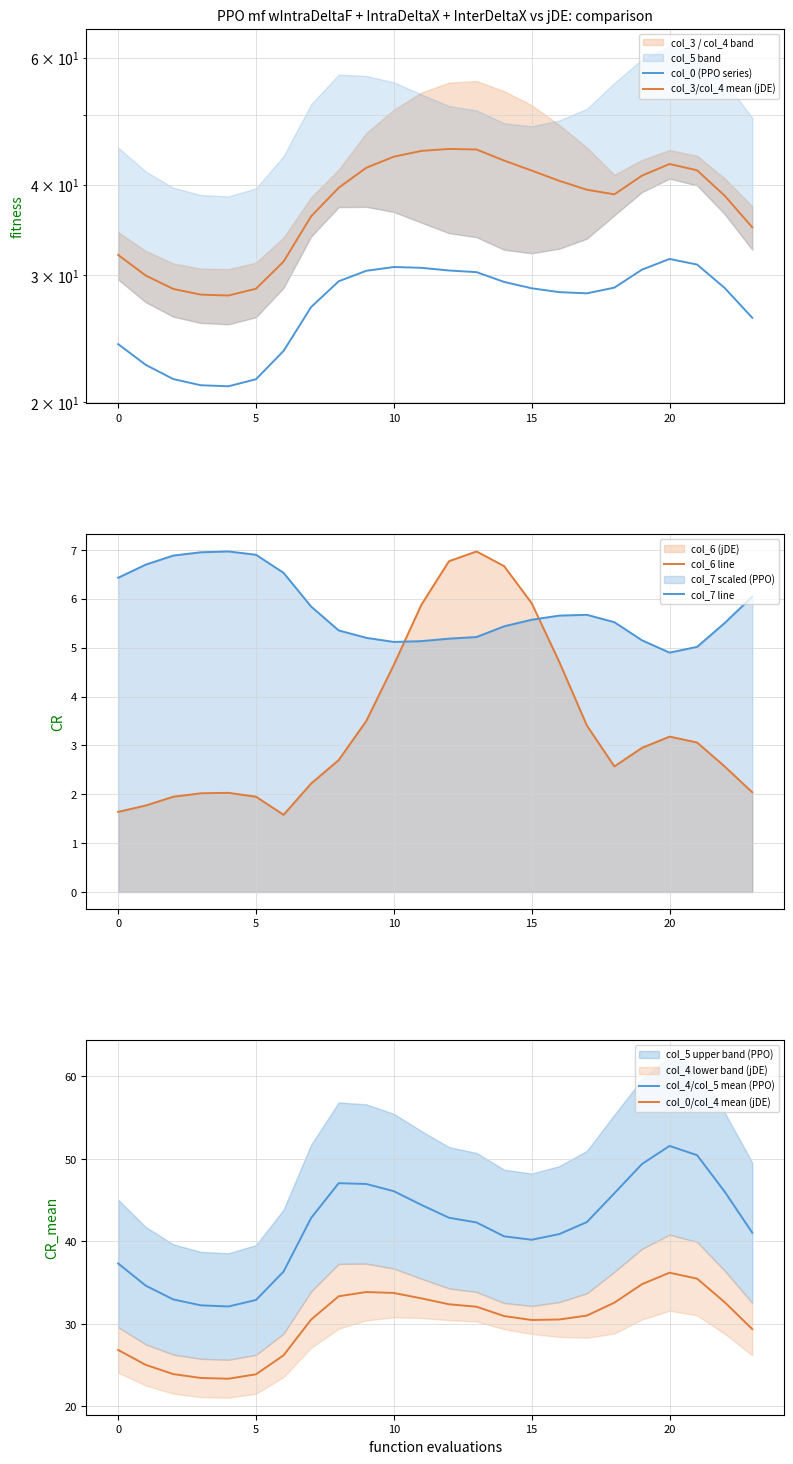

The value of col_7 line at 15 is 9.3. True or false?

False